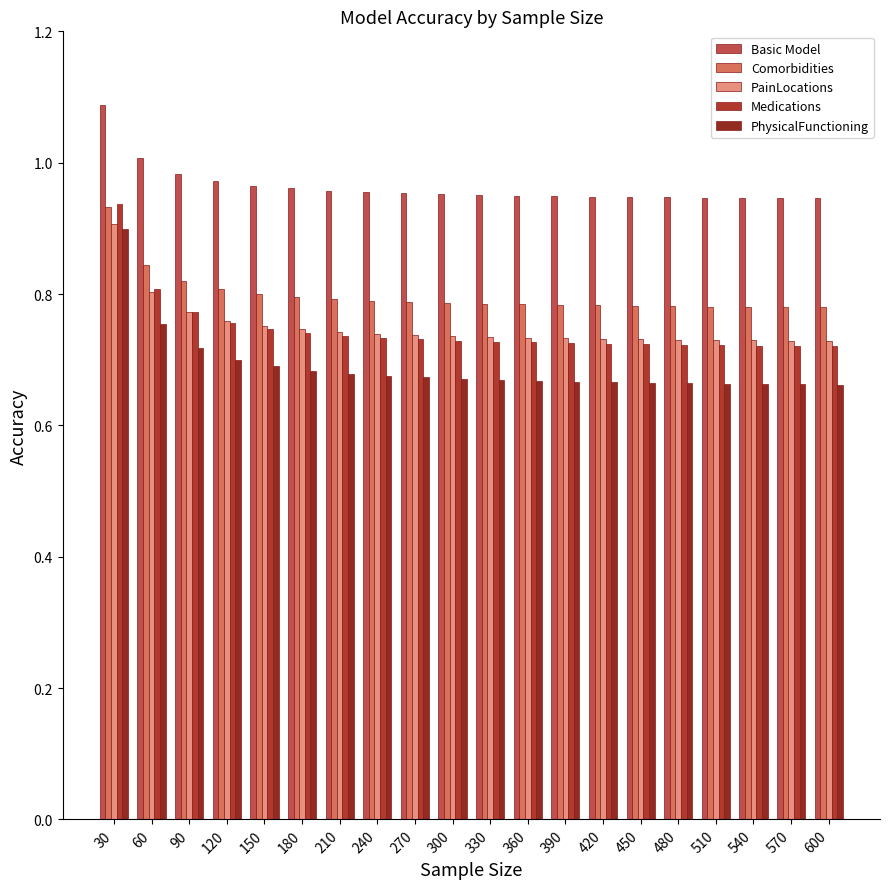

At which category is the sum across all series the highest?

30